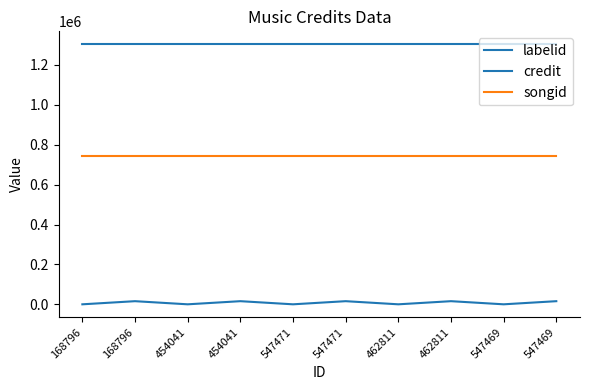

At 454041, list the series in order from largest to smallest.

credit, songid, labelid